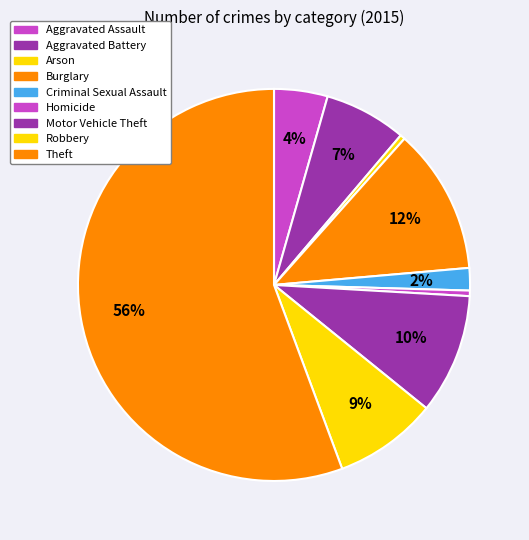

How many segments does this pie chart have?

9